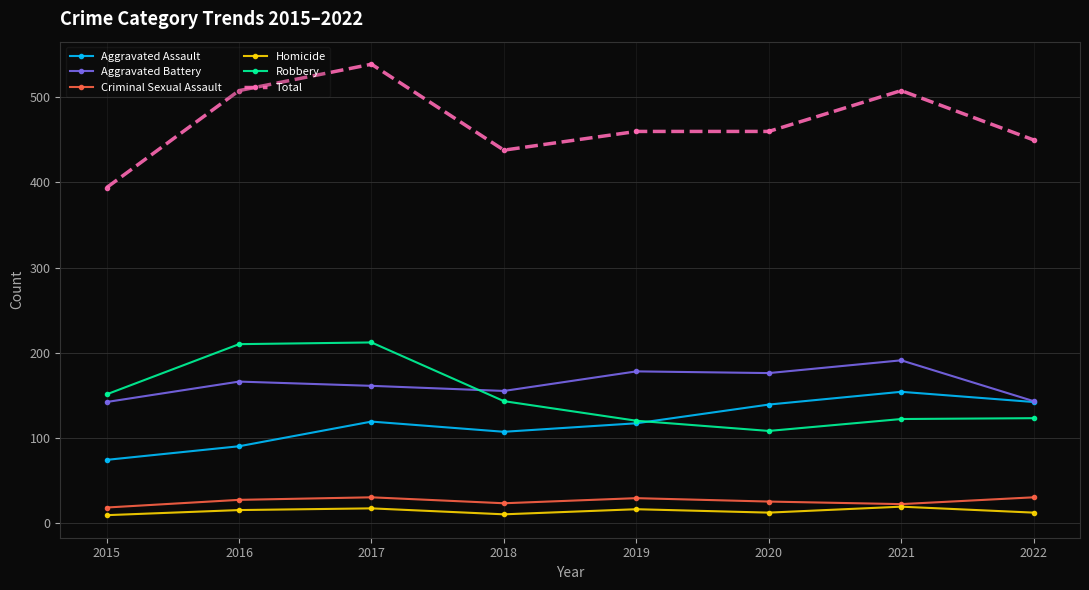

The Aggravated Battery series shows 142 at 2015. True or false?

True